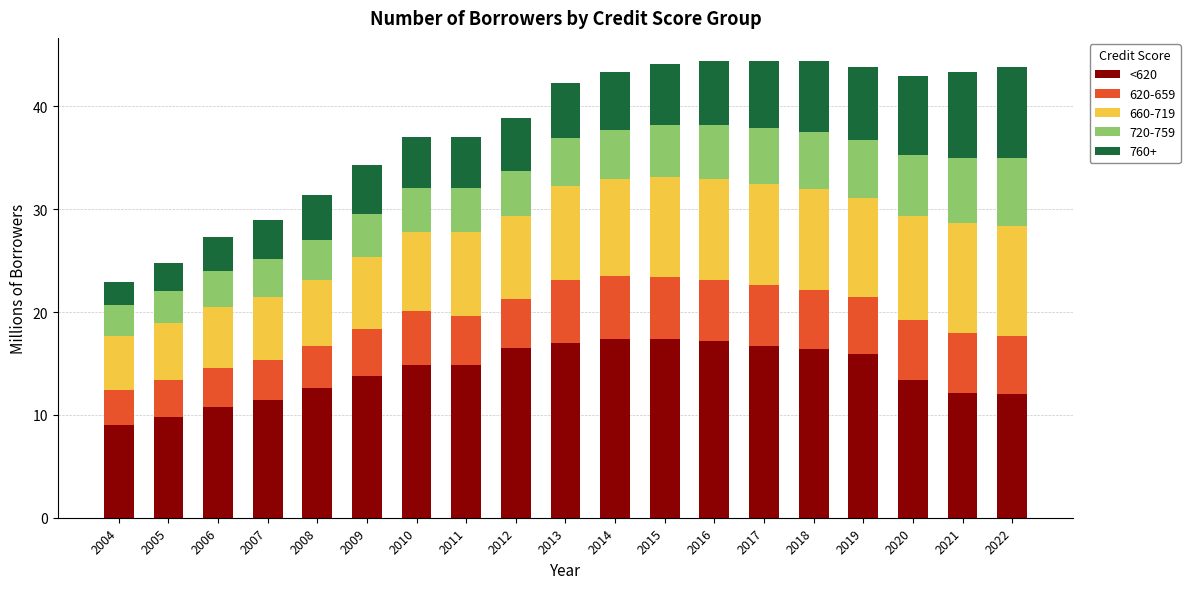

What is the minimum value for <620?

9.0